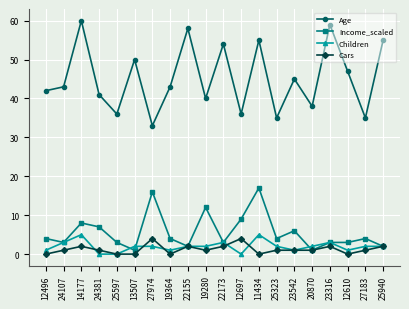

How many categories are shown in the chart?

20